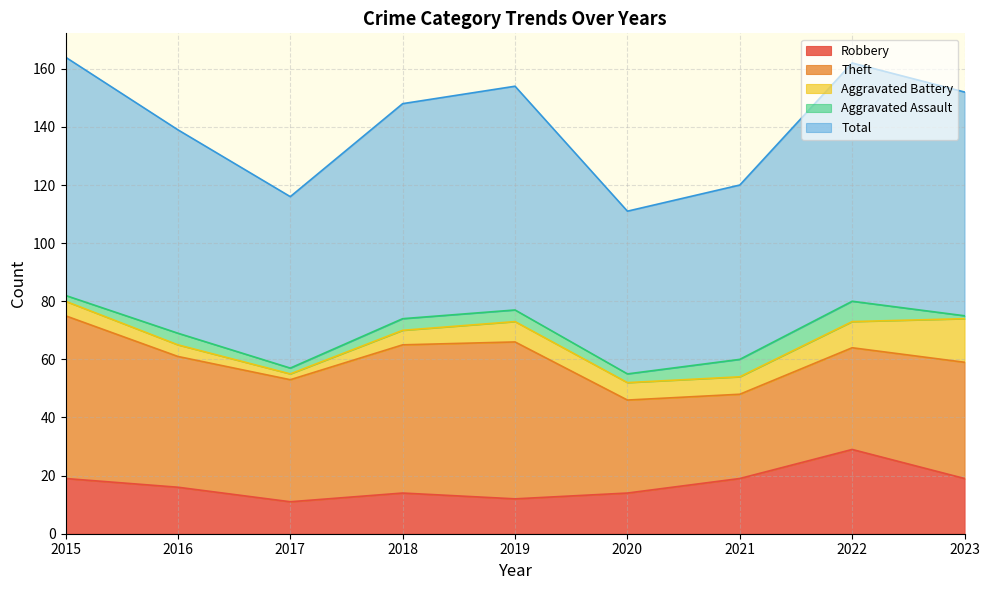

What is the difference between the Total values at 2023 and 2015?

5